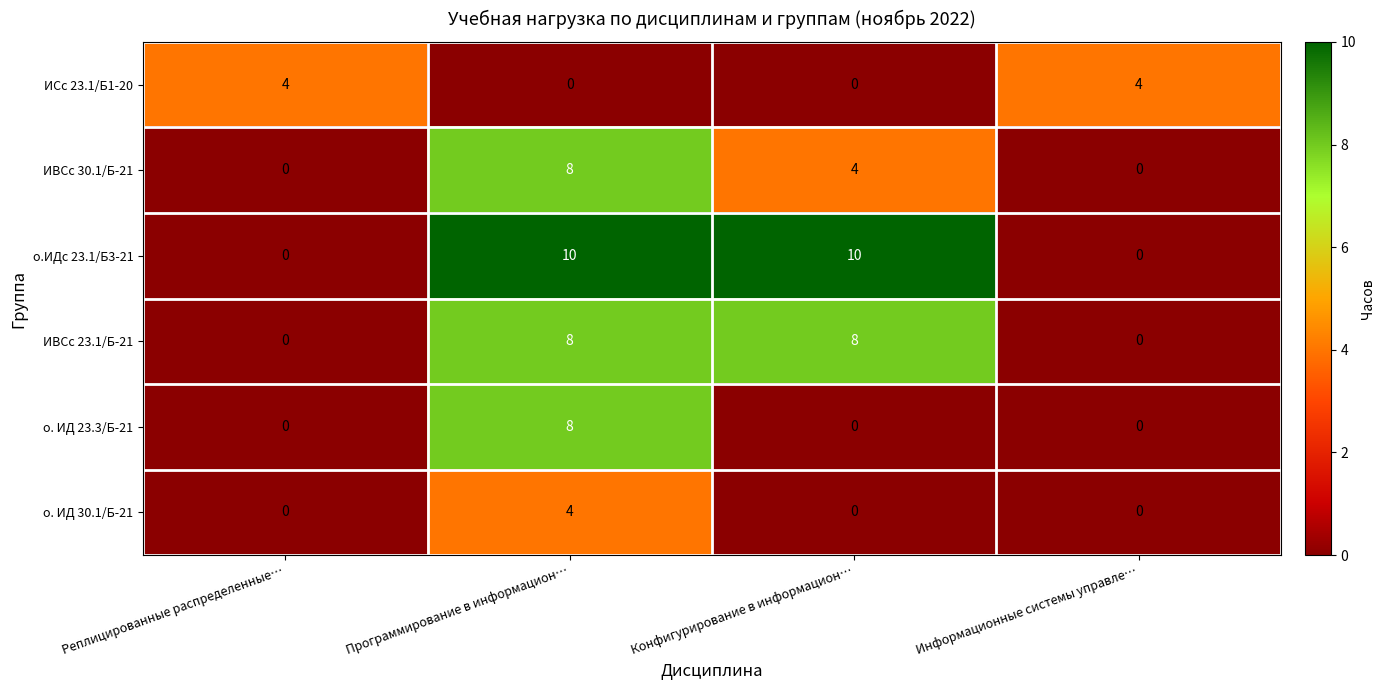

Which series has the largest range (max minus min)?

о.ИДс 23.1/Б3-21